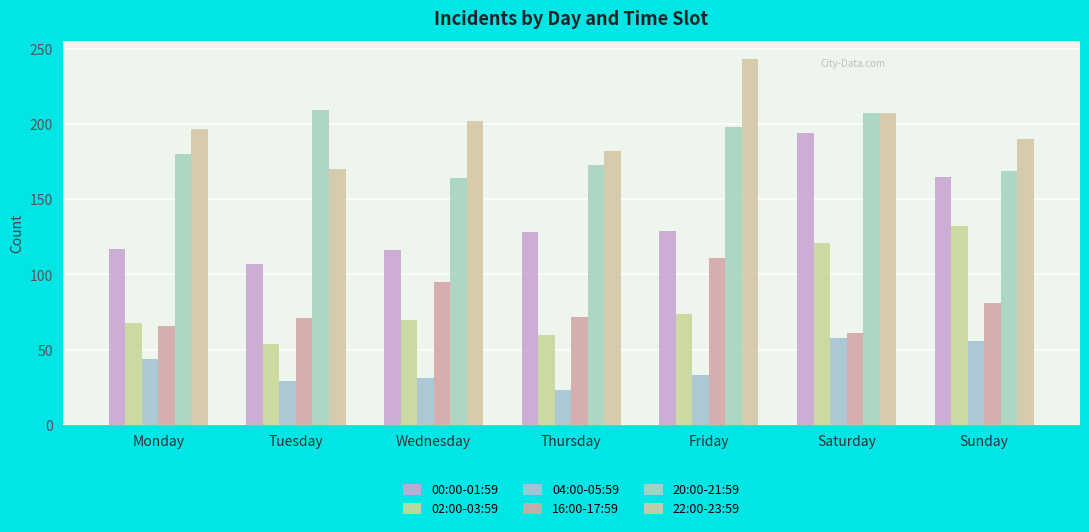

Which series has the widest spread of values?

00:00-01:59